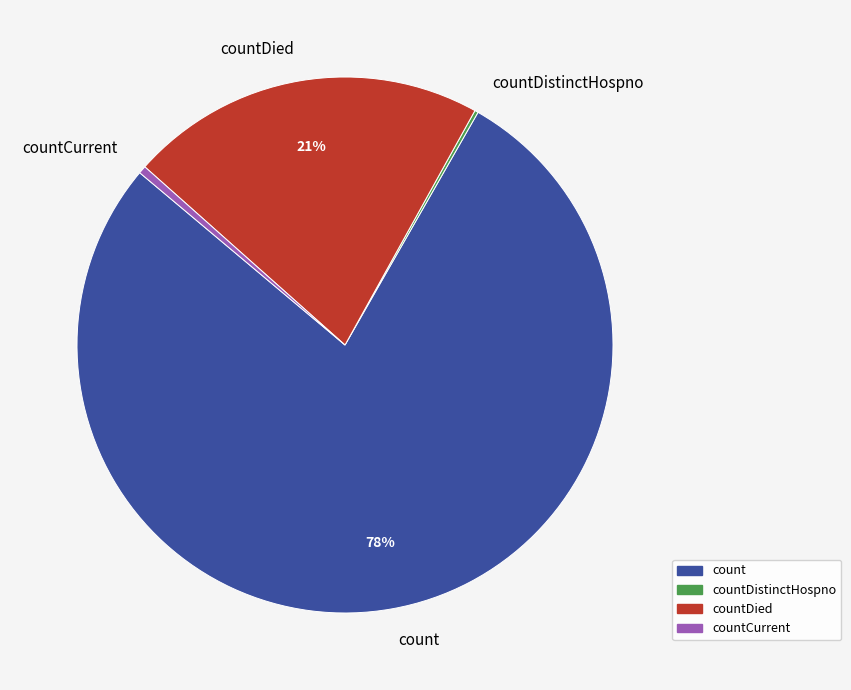

True or false: countCurrent accounts for 0% of the total.

True